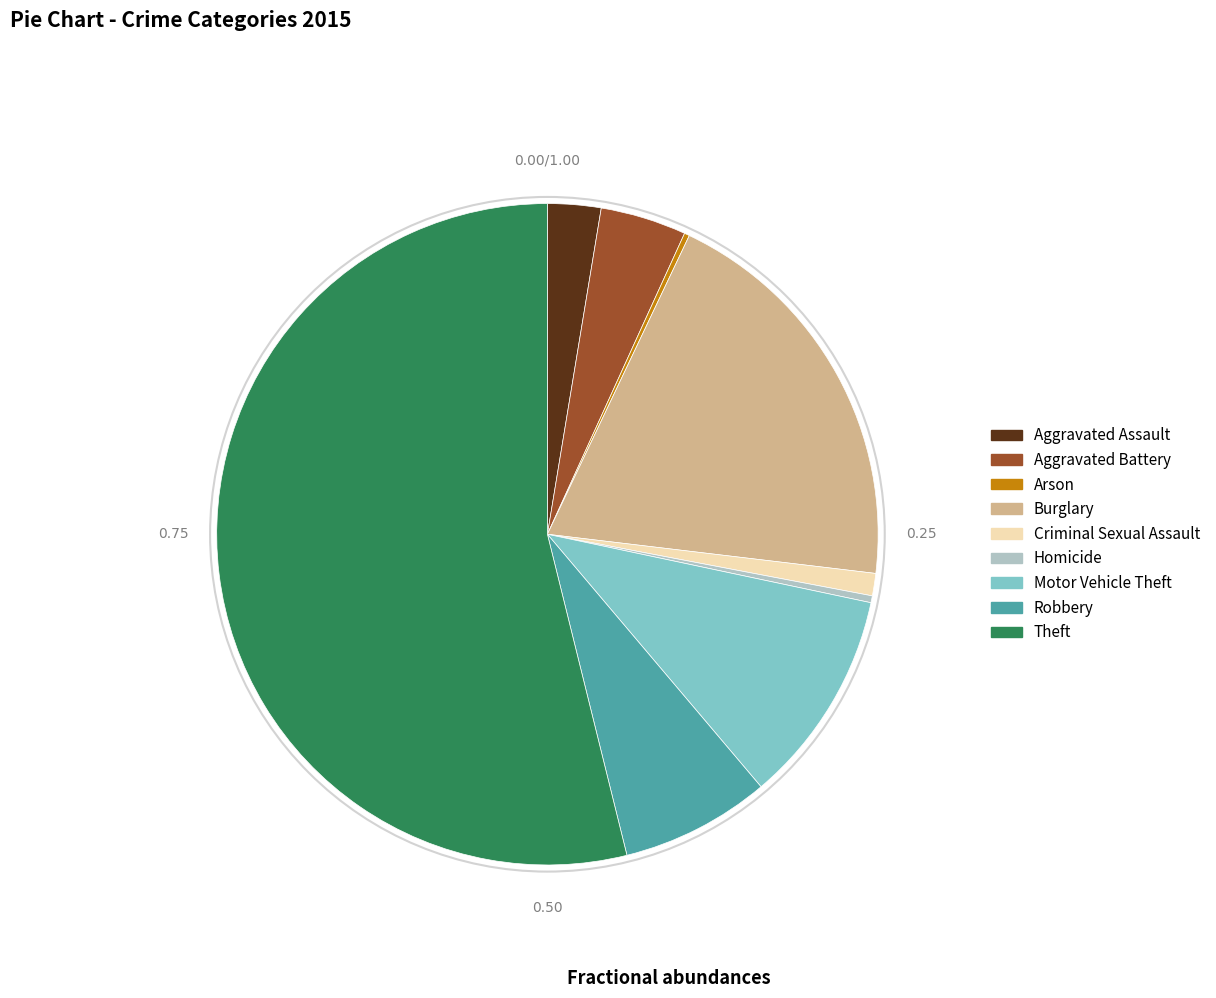

Which category accounts for the majority?

Theft